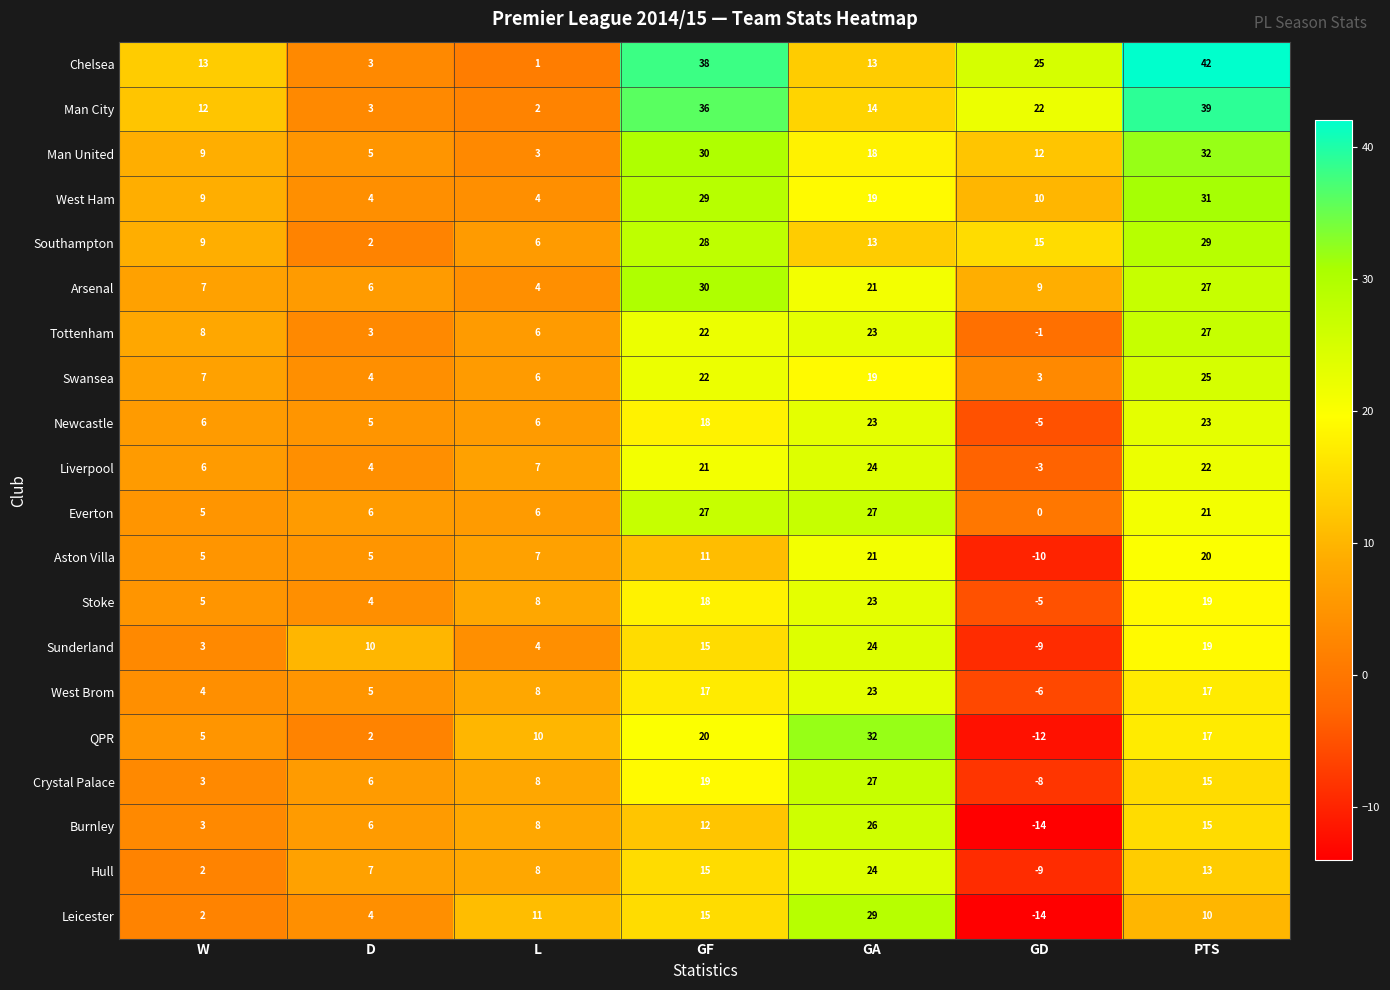

Which category has the highest value in the Hull series?

GA